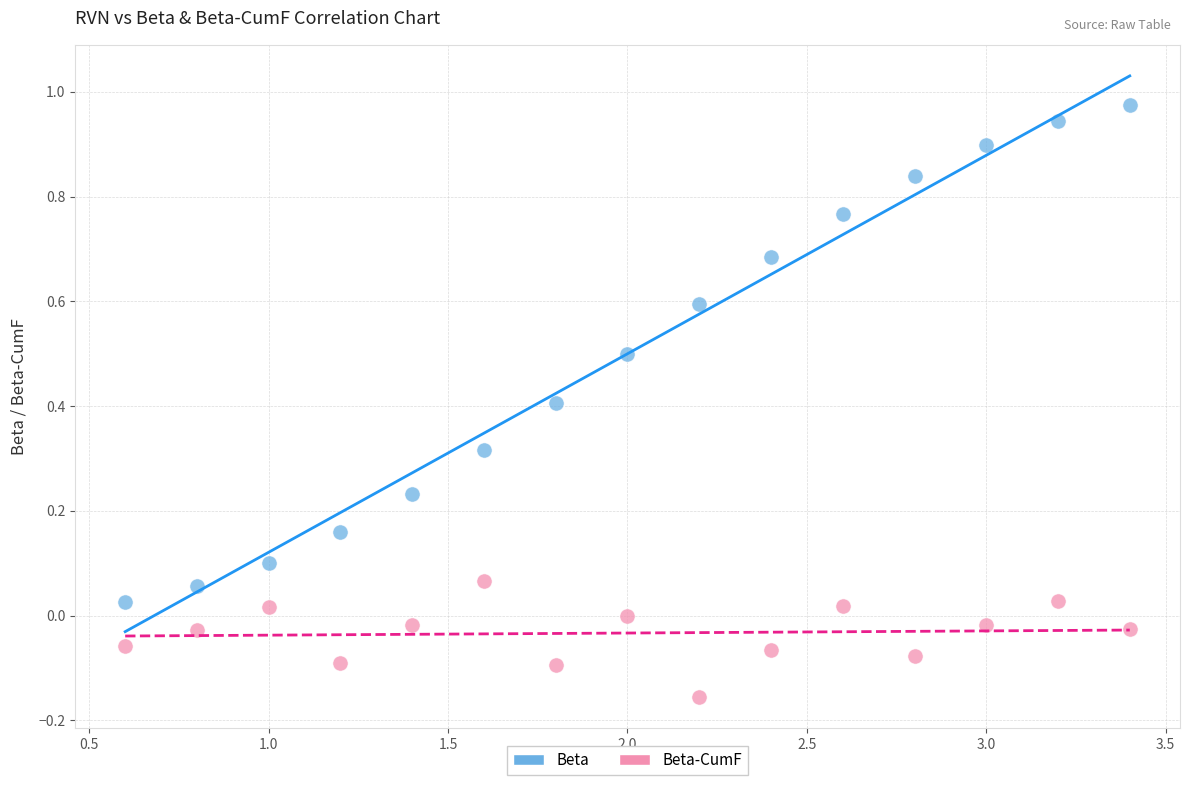

What are all the series names shown in the legend?

Beta, Beta-CumF